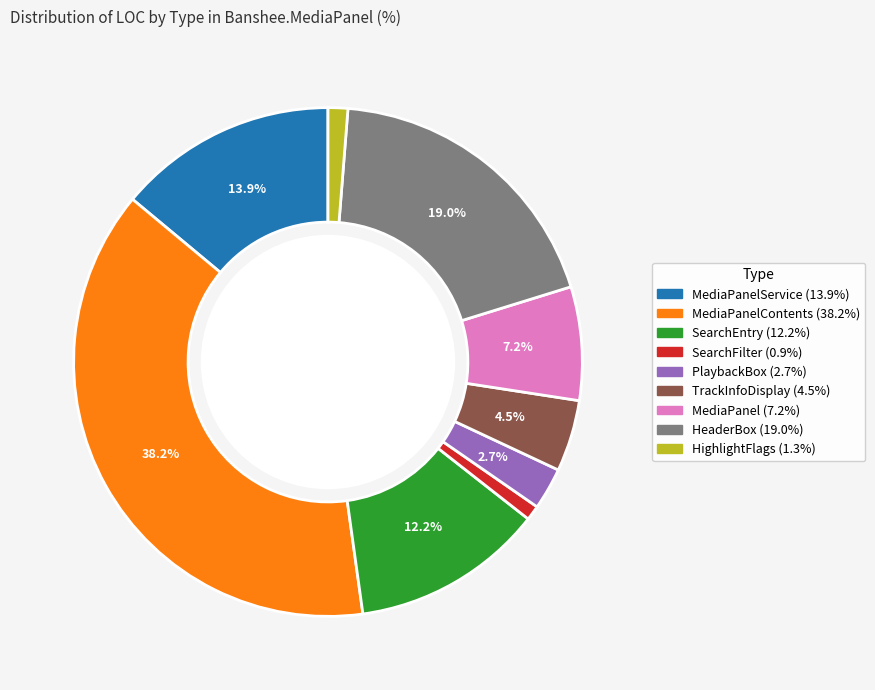

Does any single category account for the majority?

No